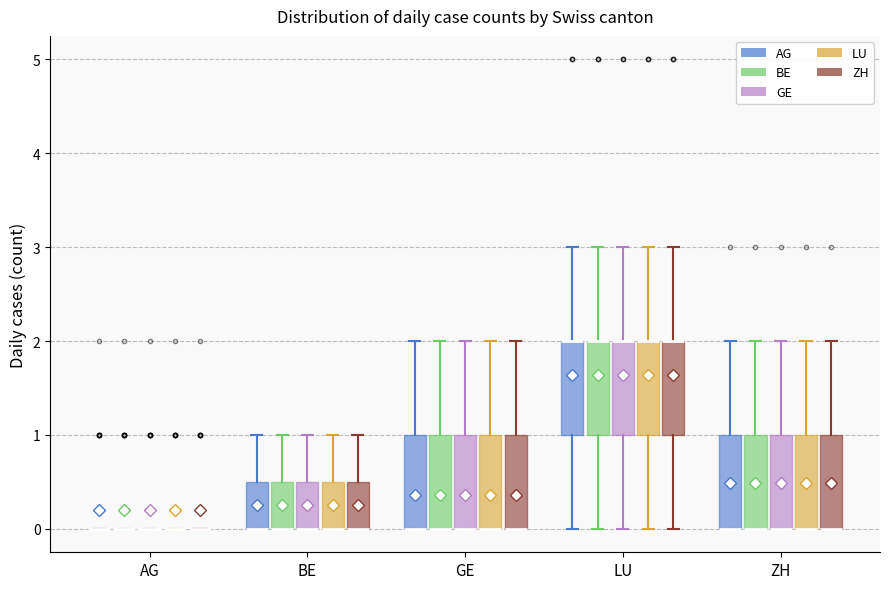

Reading left to right, transcribe this box plot: for each box, give where its median line is, the range the box spans, and where its two whiskers end, as read against the y-axis. The values are not printed on the chart, so give them approximately, as read against the axis.

AG (AG): box collapsed to a line at 0.0, whiskers 0.0 to 0.0
AG (BE): box collapsed to a line at 0.0, whiskers 0.0 to 0.0
AG (GE): box collapsed to a line at 0.0, whiskers 0.0 to 0.0
AG (LU): box collapsed to a line at 0.0, whiskers 0.0 to 0.0
AG (ZH): box collapsed to a line at 0.0, whiskers 0.0 to 0.0
BE (AG): median 0.0 (drawn on the box's lower edge), box 0.0 to 0.5, whiskers 0.0 to 1.0
BE (BE): median 0.0 (drawn on the box's lower edge), box 0.0 to 0.5, whiskers 0.0 to 1.0
BE (GE): median 0.0 (drawn on the box's lower edge), box 0.0 to 0.5, whiskers 0.0 to 1.0
BE (LU): median 0.0 (drawn on the box's lower edge), box 0.0 to 0.5, whiskers 0.0 to 1.0
BE (ZH): median 0.0 (drawn on the box's lower edge), box 0.0 to 0.5, whiskers 0.0 to 1.0
GE (AG): median 0.0 (drawn on the box's lower edge), box 0.0 to 1.0, whiskers 0.0 to 2.0
GE (BE): median 0.0 (drawn on the box's lower edge), box 0.0 to 1.0, whiskers 0.0 to 2.0
GE (GE): median 0.0 (drawn on the box's lower edge), box 0.0 to 1.0, whiskers 0.0 to 2.0
GE (LU): median 0.0 (drawn on the box's lower edge), box 0.0 to 1.0, whiskers 0.0 to 2.0
GE (ZH): median 0.0 (drawn on the box's lower edge), box 0.0 to 1.0, whiskers 0.0 to 2.0
LU (AG): median 2.0 (drawn on the box's upper edge), box 1.0 to 2.0, whiskers 0.0 to 3.0
LU (BE): median 2.0 (drawn on the box's upper edge), box 1.0 to 2.0, whiskers 0.0 to 3.0
LU (GE): median 2.0 (drawn on the box's upper edge), box 1.0 to 2.0, whiskers 0.0 to 3.0
LU (LU): median 2.0 (drawn on the box's upper edge), box 1.0 to 2.0, whiskers 0.0 to 3.0
LU (ZH): median 2.0 (drawn on the box's upper edge), box 1.0 to 2.0, whiskers 0.0 to 3.0
ZH (AG): median 0.0 (drawn on the box's lower edge), box 0.0 to 1.0, whiskers 0.0 to 2.0
ZH (BE): median 0.0 (drawn on the box's lower edge), box 0.0 to 1.0, whiskers 0.0 to 2.0
ZH (GE): median 0.0 (drawn on the box's lower edge), box 0.0 to 1.0, whiskers 0.0 to 2.0
ZH (LU): median 0.0 (drawn on the box's lower edge), box 0.0 to 1.0, whiskers 0.0 to 2.0
ZH (ZH): median 0.0 (drawn on the box's lower edge), box 0.0 to 1.0, whiskers 0.0 to 2.0